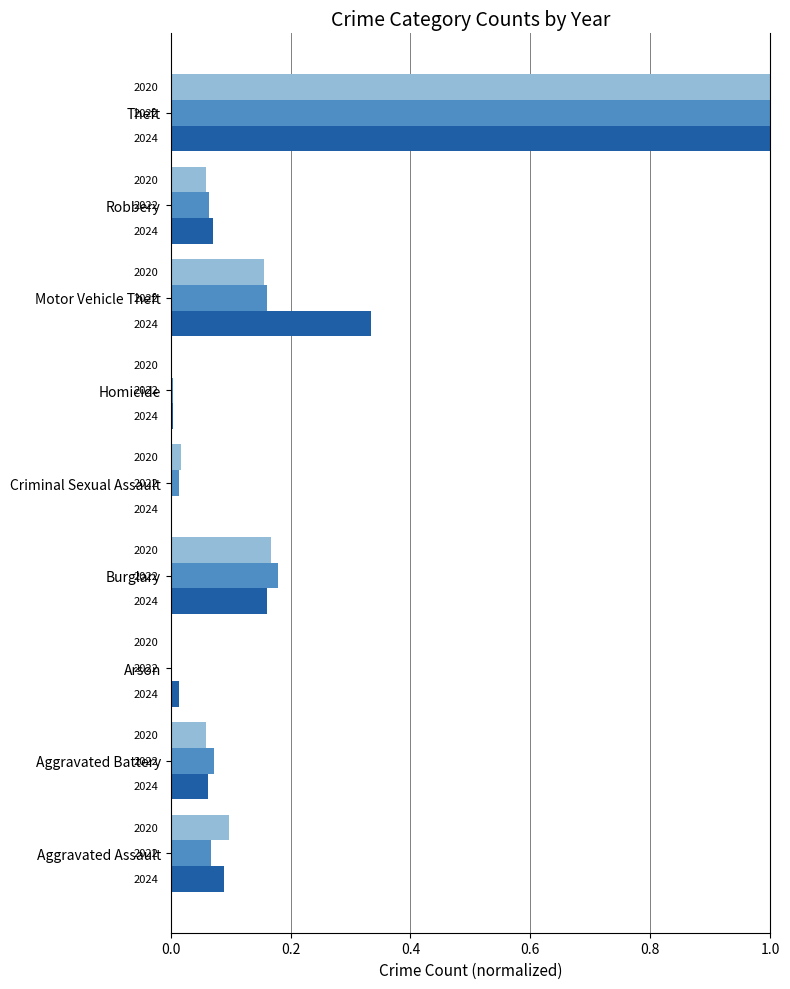

What is the total value across all series at Theft?

3.0